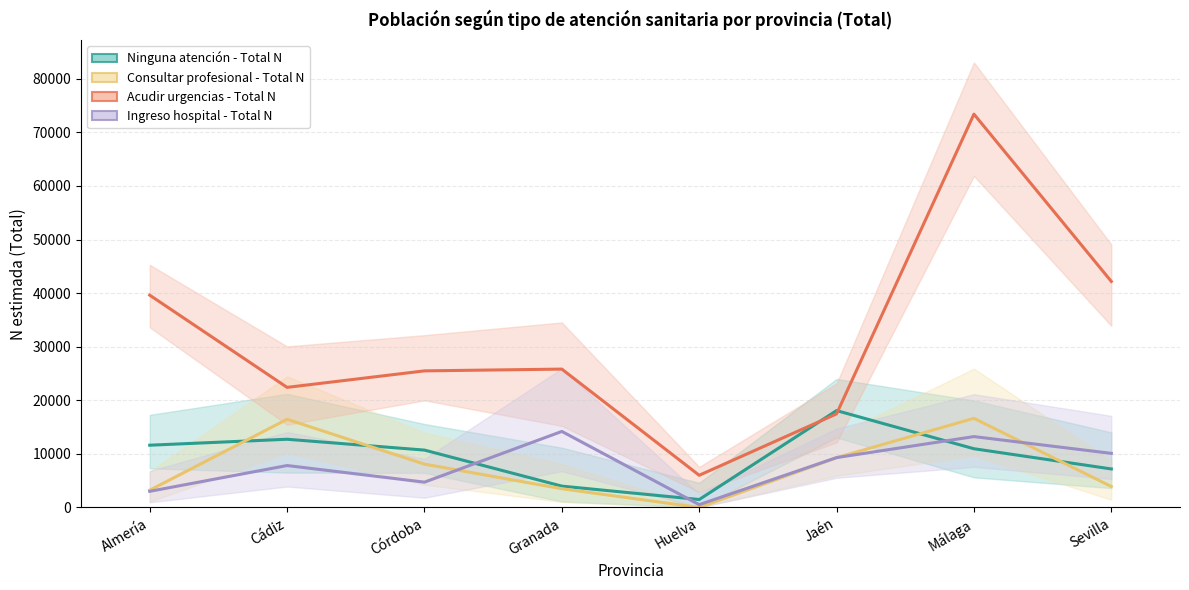

Does the chart display data point markers on the line(s)?

No